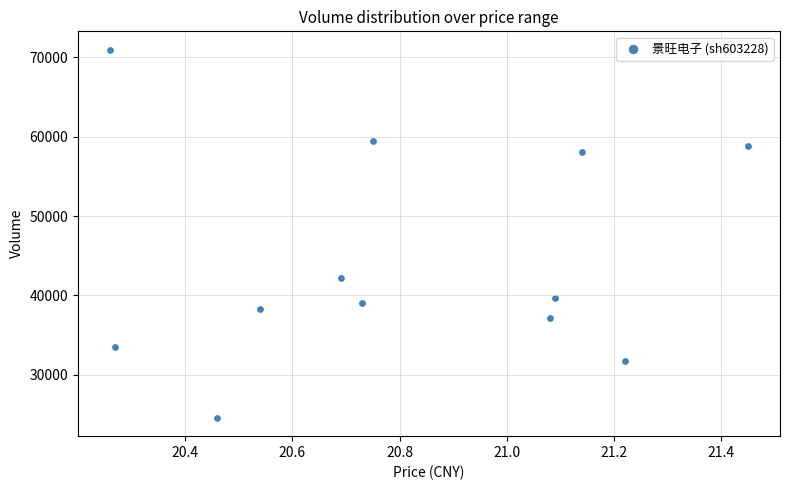

What is the range of Y values (max minus min)?

46381